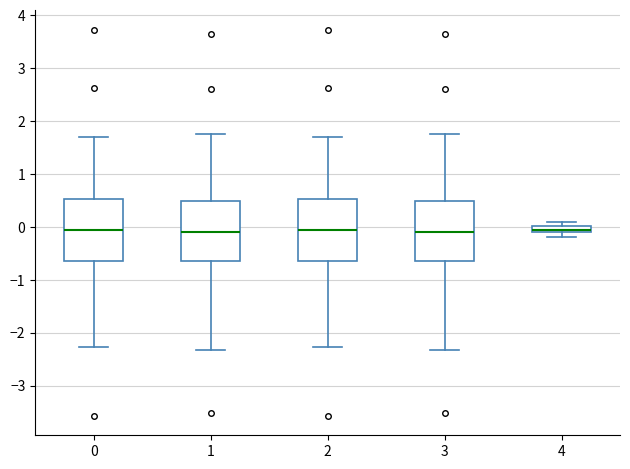

Where does the upper whisker of the box at x = 3 end on the y-axis? The values are not printed on the chart, so give them approximately, as read against the axis.

1.7